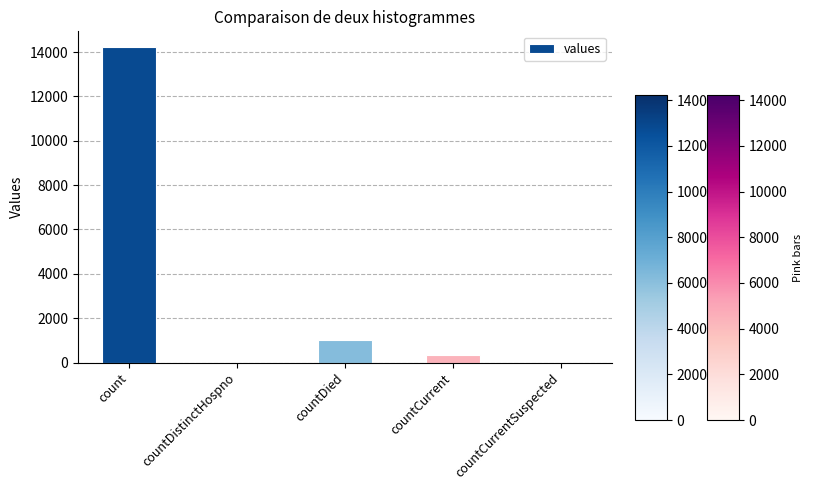

What is the greatest value displayed?

14225